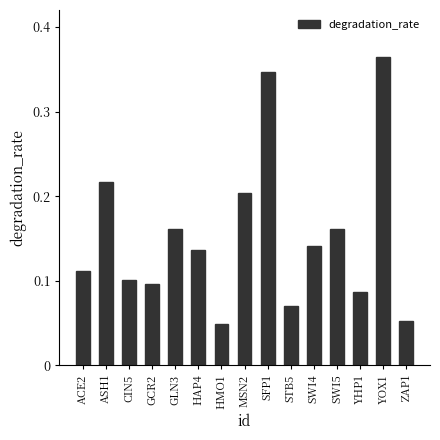

At which category does the chart reach its peak across all series?

YOX1